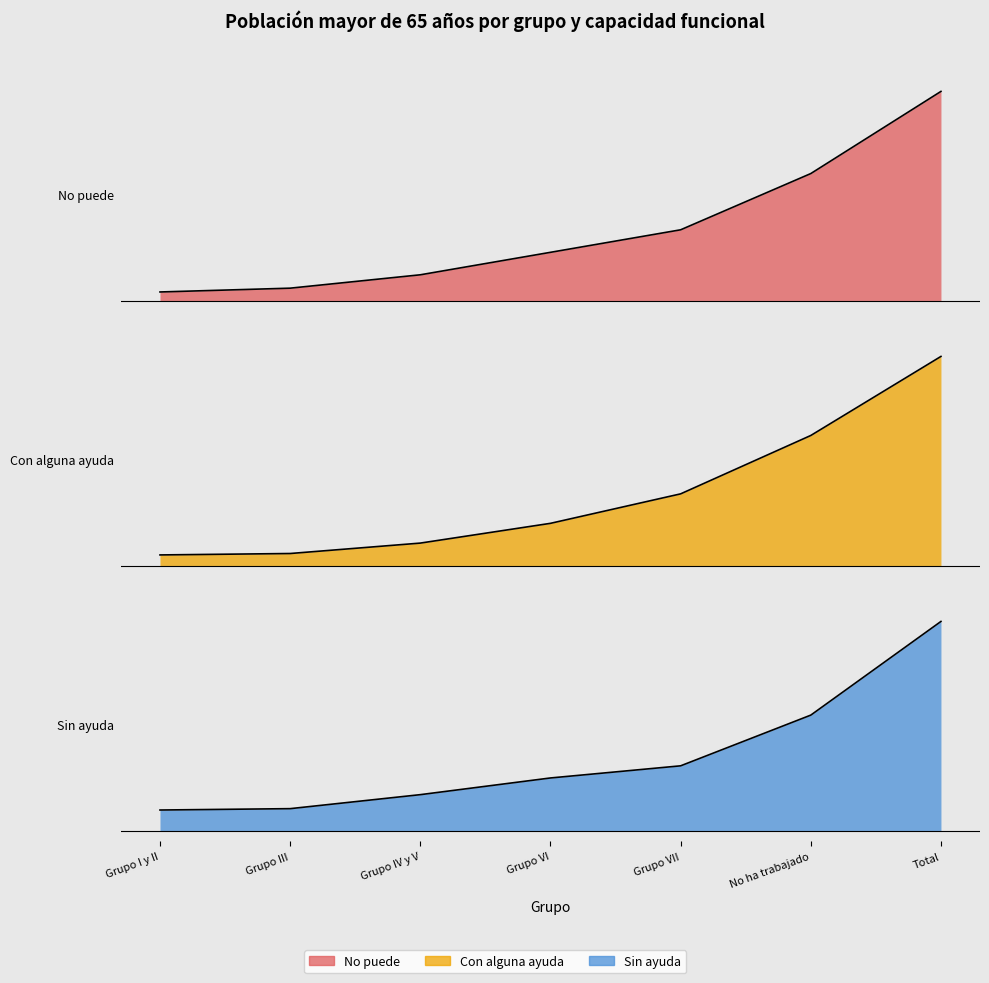

What position from the left is No ha trabajado?

6